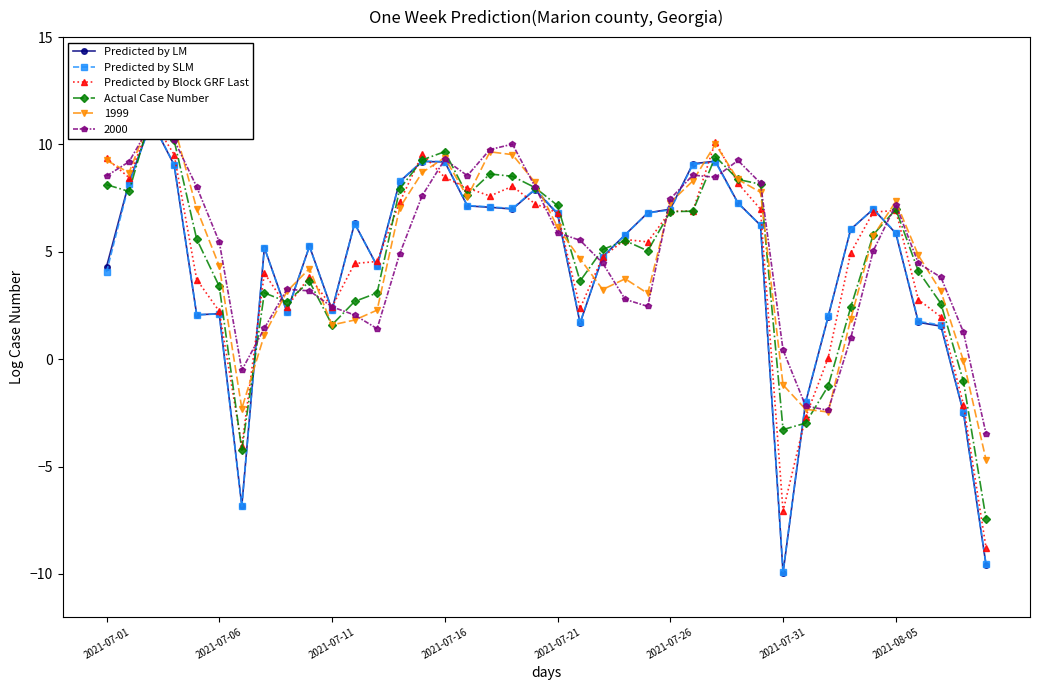

What is the average value of the Predicted by LM series?

4.4